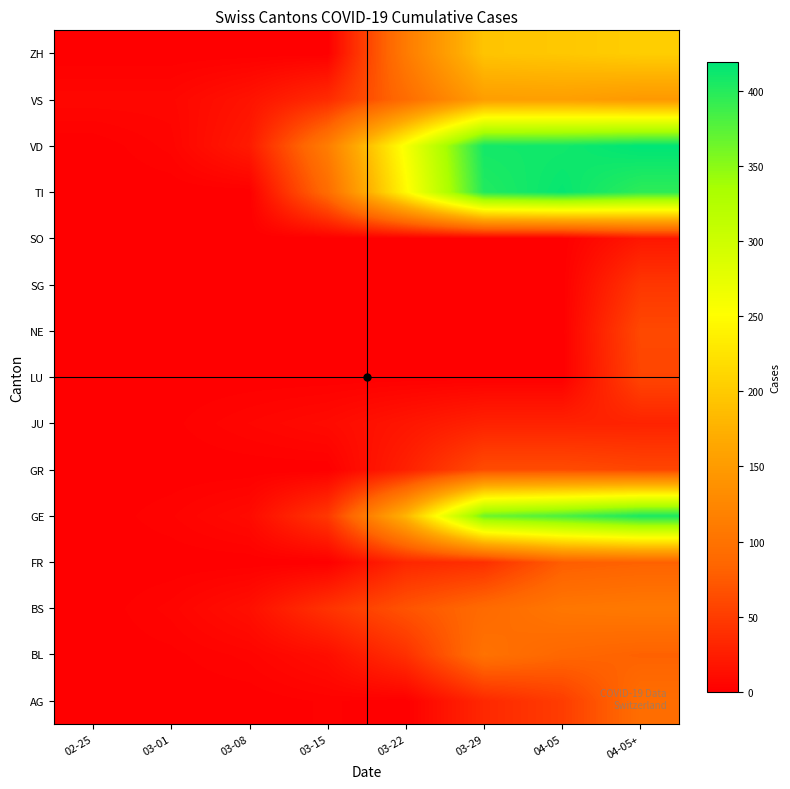

What is the difference between the highest and lowest values at 04-05+?

400